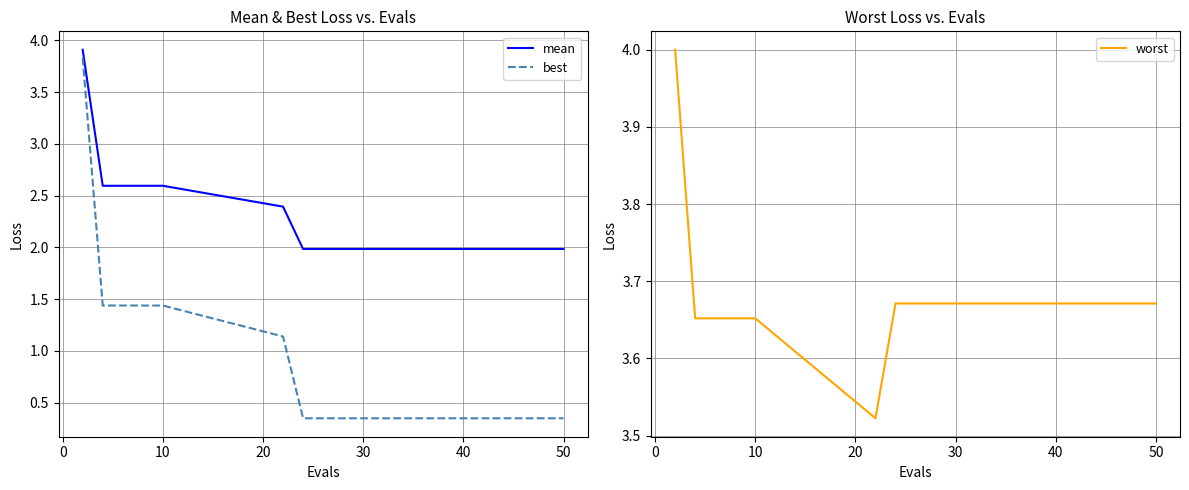

What is the highest value of the worst series?

4.0